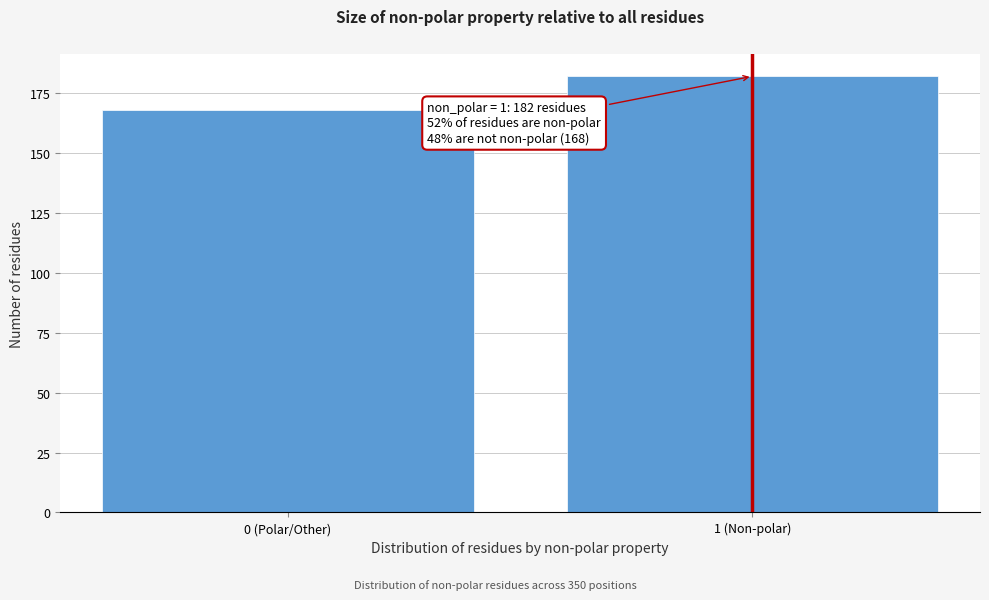

Reading left to right, extract all data points from this chart.

168	182